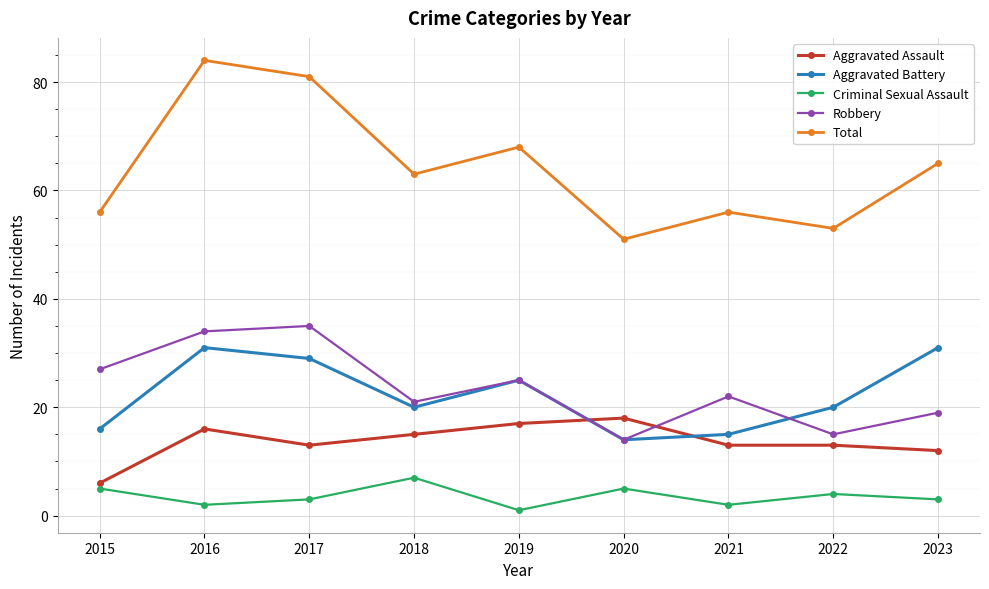

What value does the Aggravated Assault series have at 2023, to the nearest 5?

10